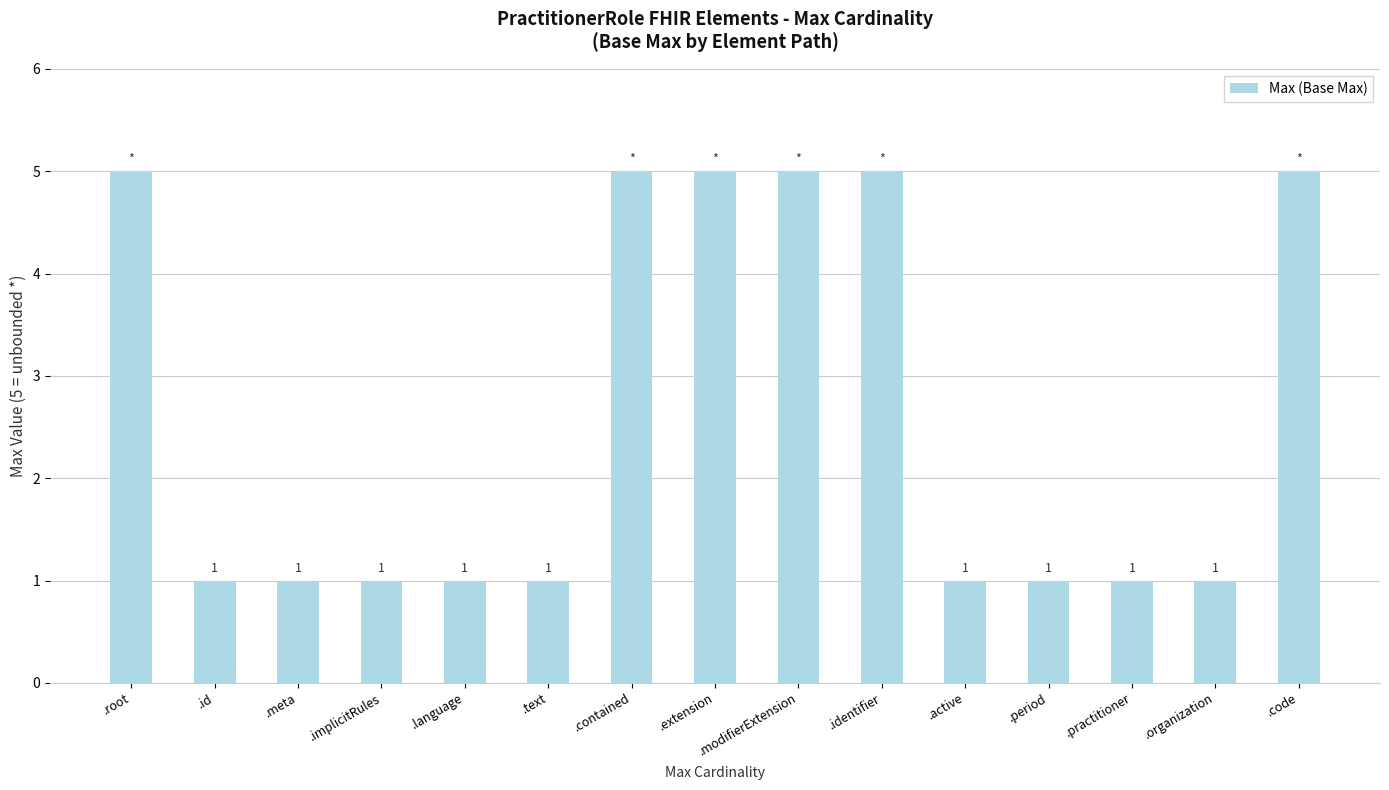

What is the approximate value at .modifierExtension?

5